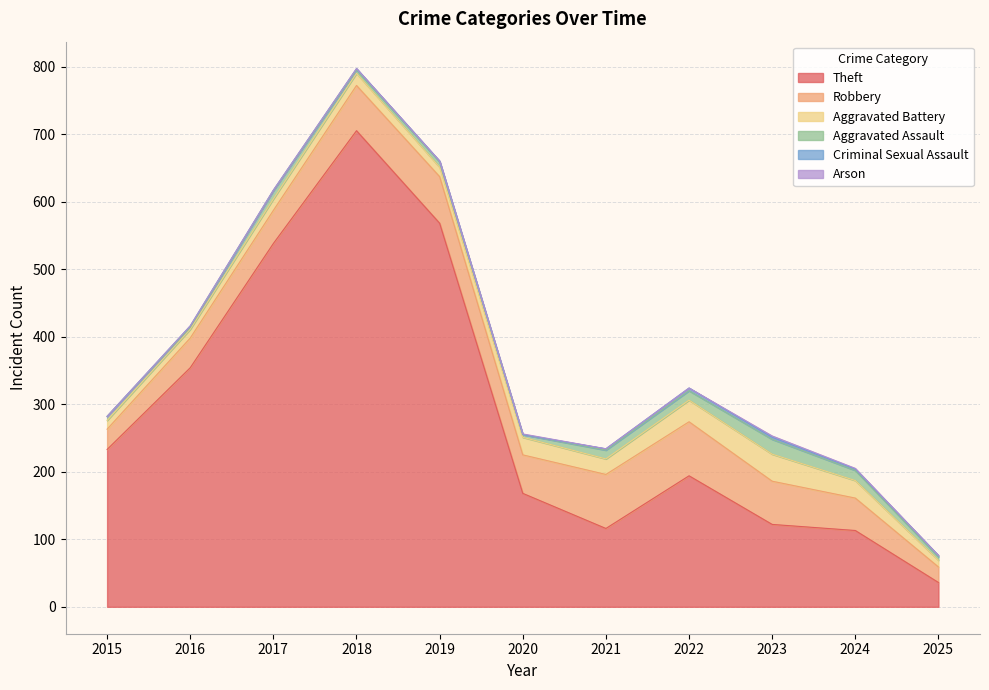

True or false: Aggravated Assault and Aggravated Battery cross at least once.

False